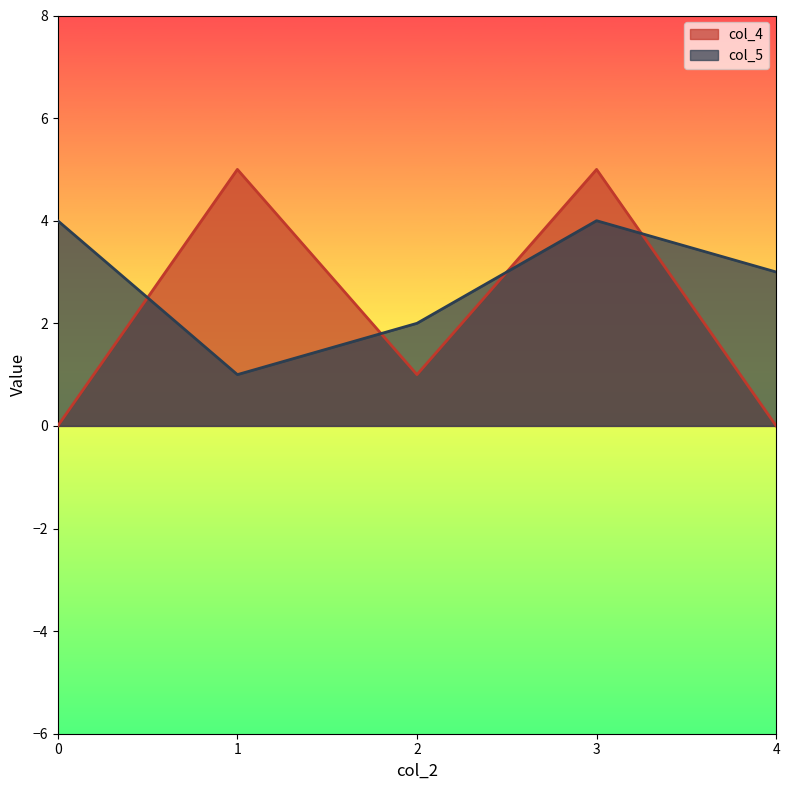

Where is the first local maximum for col_5?

3